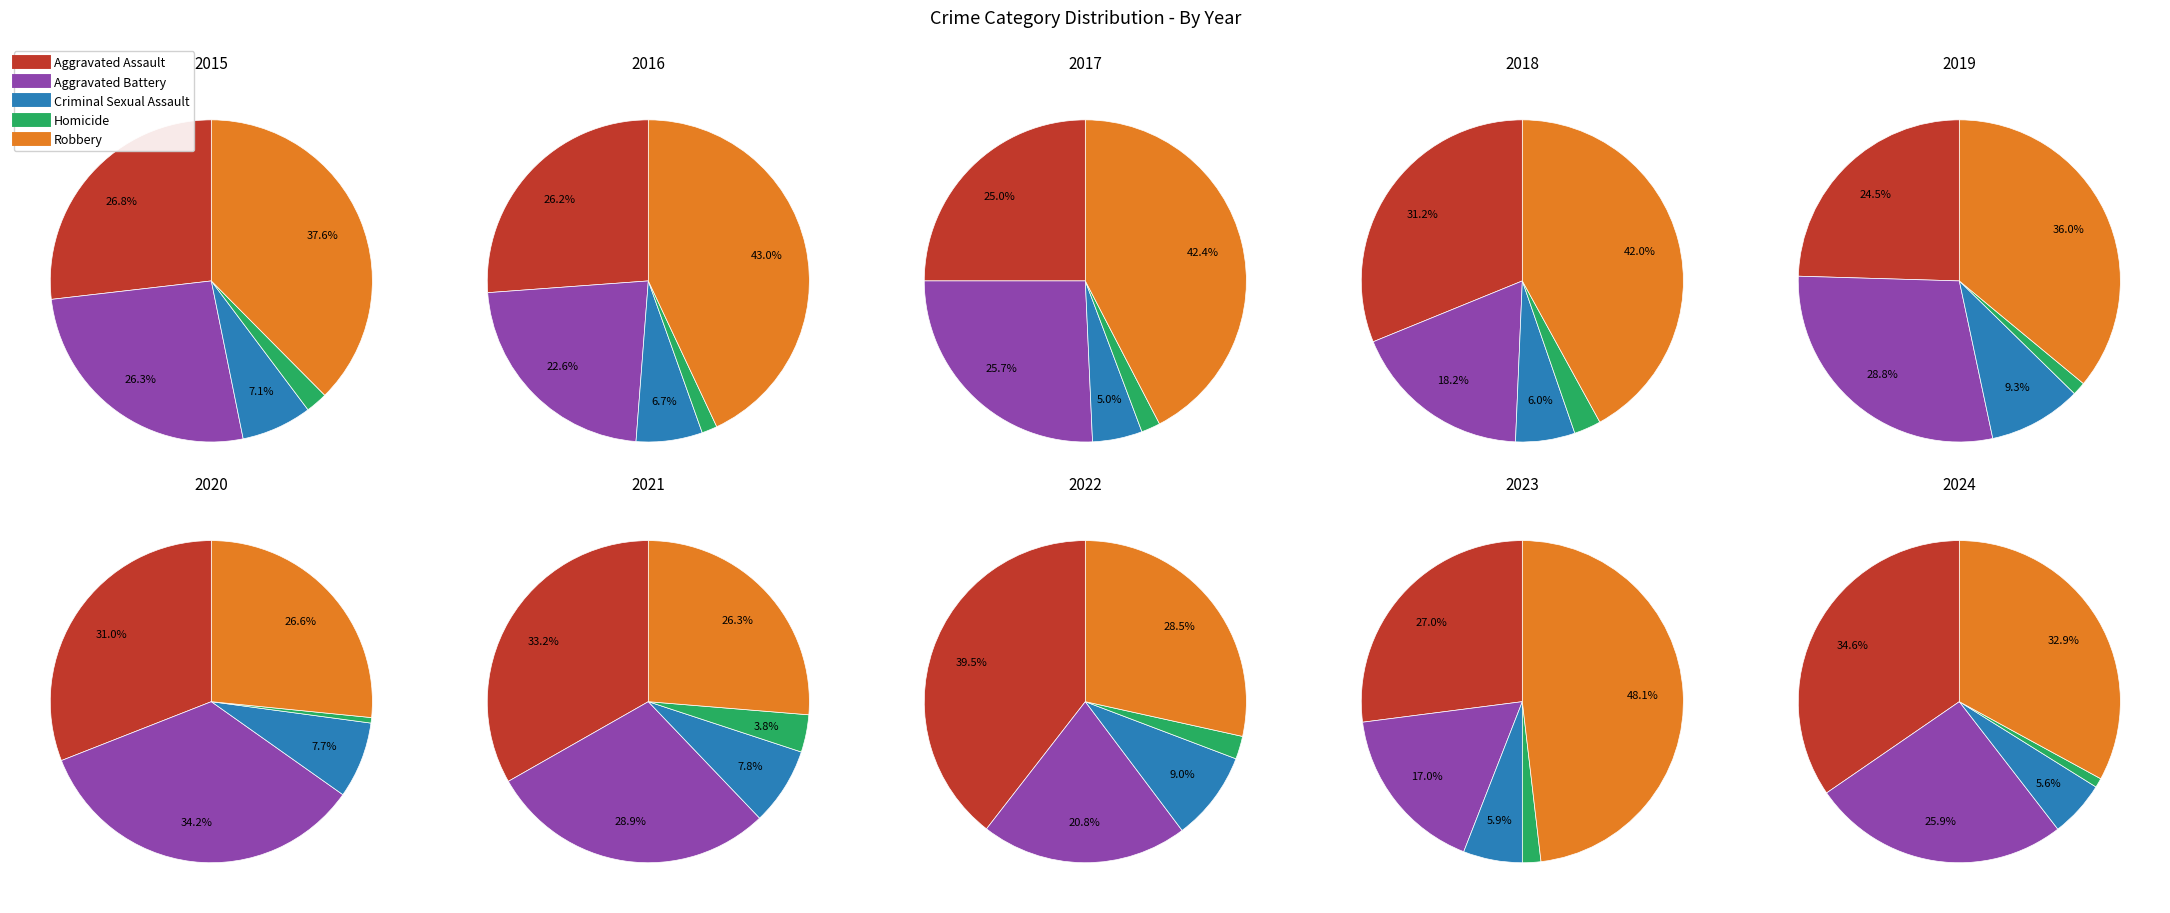

Combined, what portion of the pie is 2018 and 2024?

21.6%